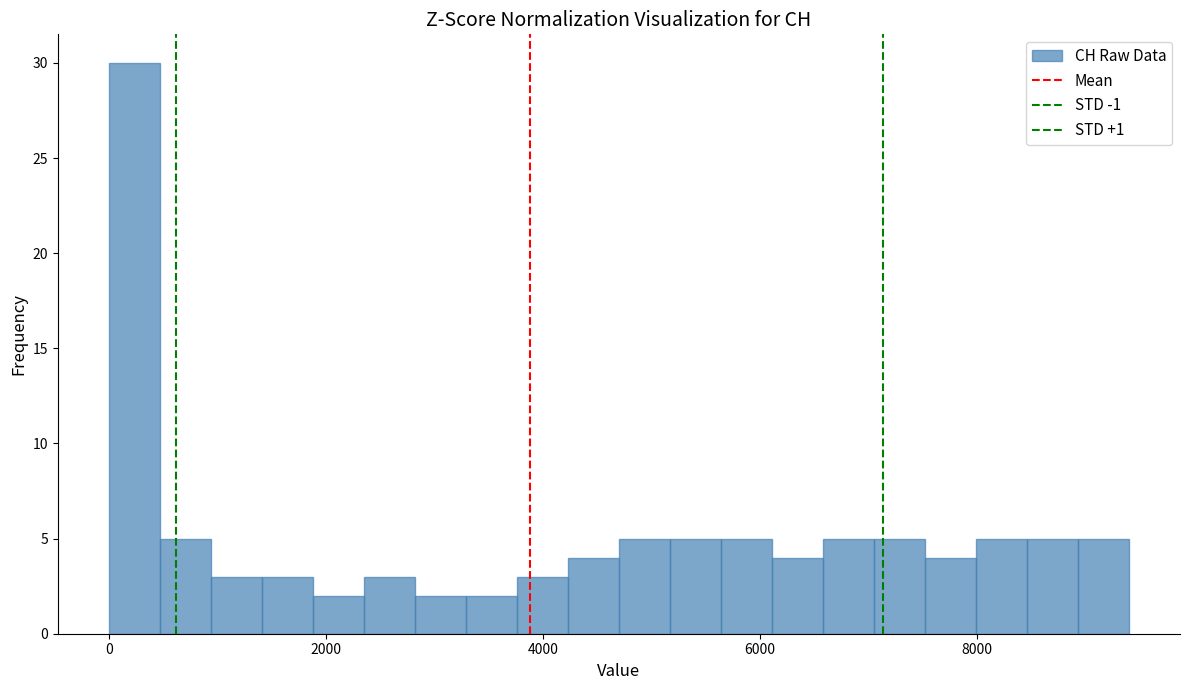

Read against the x-axis, roughly where is the centre of the tallest bar?

200